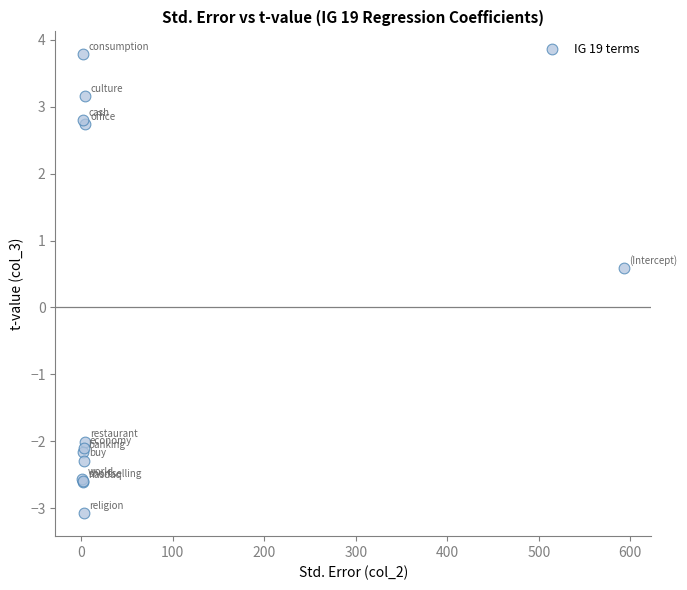

What Y value in the scatter plot is closest to 0?

0.6